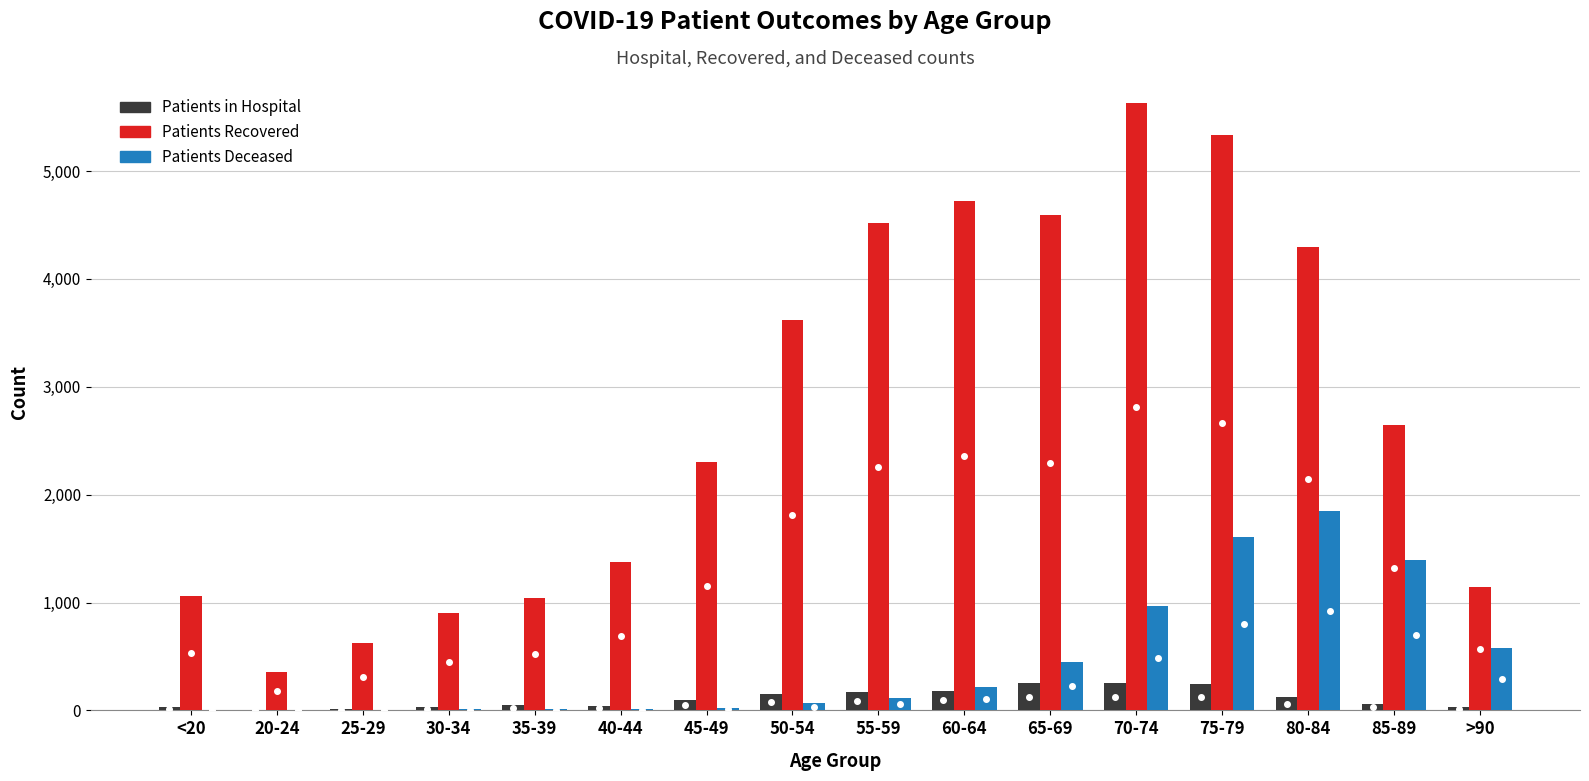

What is the greatest value displayed?

5628